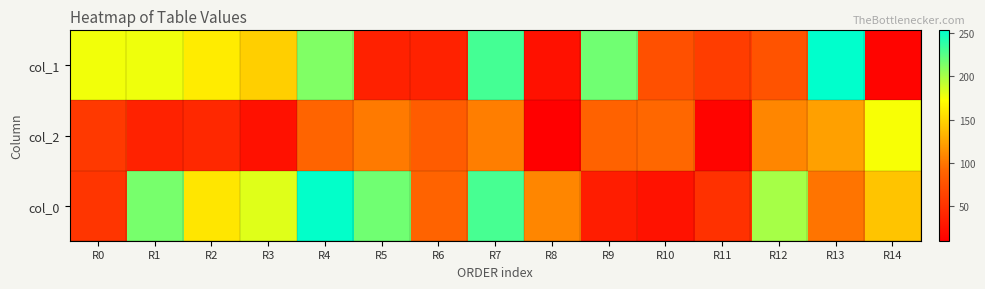

Reading right to left, transcribe all the data shown in this chart.

col_1: R14=14	R13=253	R12=76	R11=59	R10=74	R9=217	R8=24	R7=231	R6=38	R5=37	R4=212	R3=147	R2=162	R1=177	R0=176
col_2: R14=174	R13=122	R12=108	R11=14	R10=92	R9=88	R8=10	R7=104	R6=84	R5=102	R4=90	R3=24	R2=42	R1=38	R0=56
col_0: R14=141	R13=99	R12=200	R11=49	R10=25	R9=34	R8=108	R7=230	R6=89	R5=217	R4=252	R3=182	R2=159	R1=215	R0=53